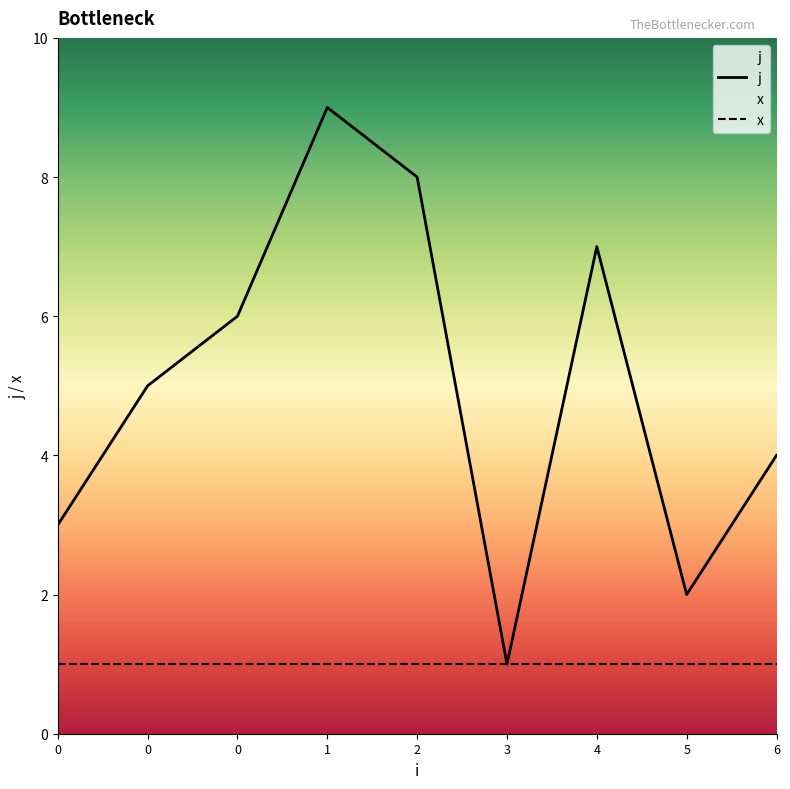

Reading left to right, extract all data points from this chart.

3	5	6	9	8	1	7	2	4